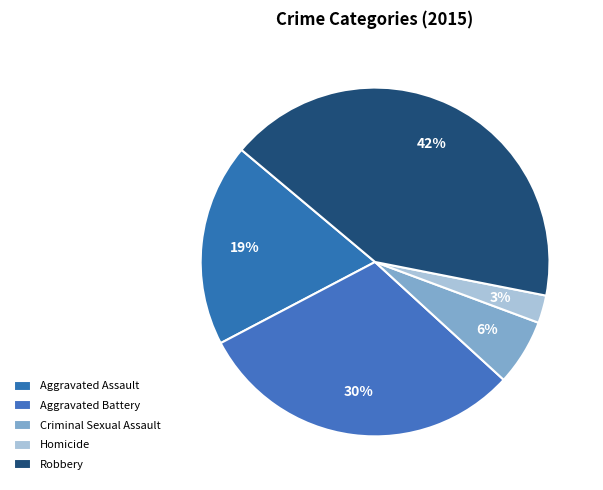

True or false: Criminal Sexual Assault accounts for 6% of the total.

True